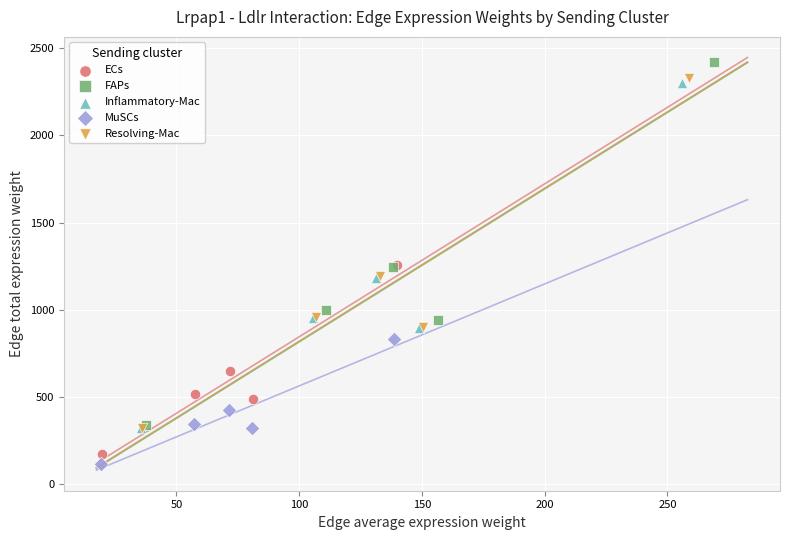

Which series has the largest Y range (max minus min)?

FAPs